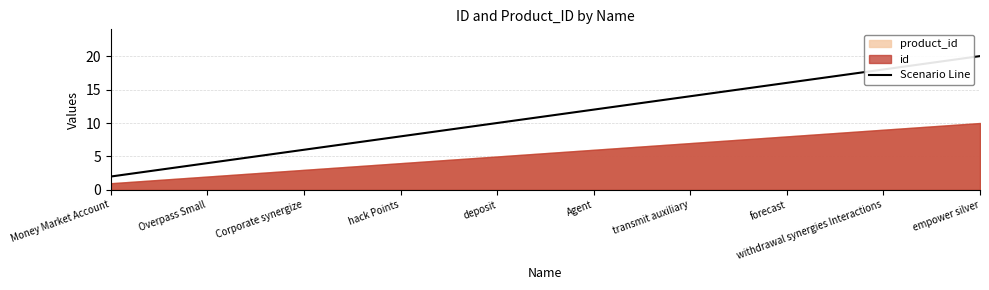

True or false: the data has more than 2 interior local peaks.

False